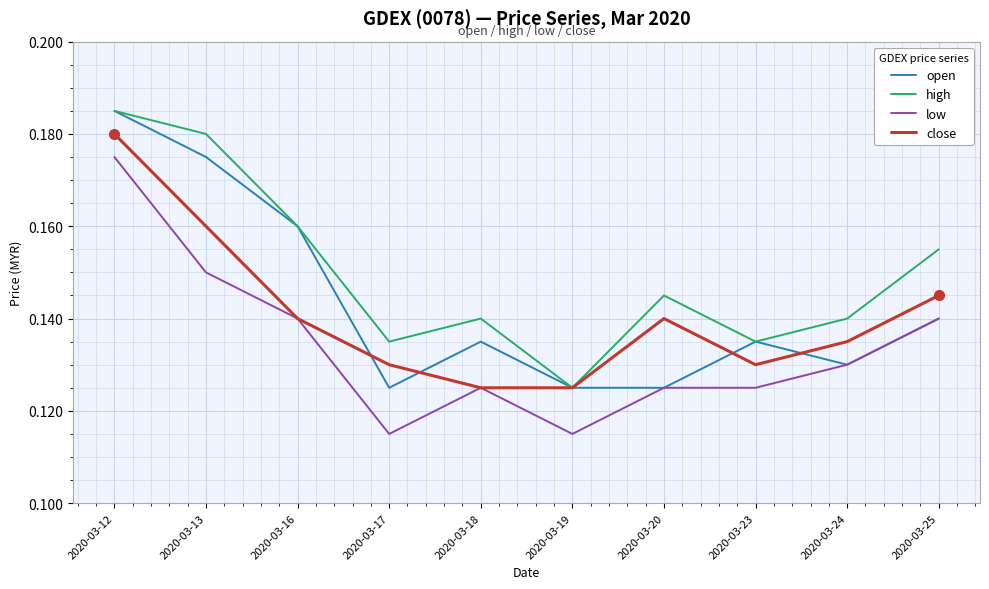

Where is high nearest to the value 0?

2020-03-19